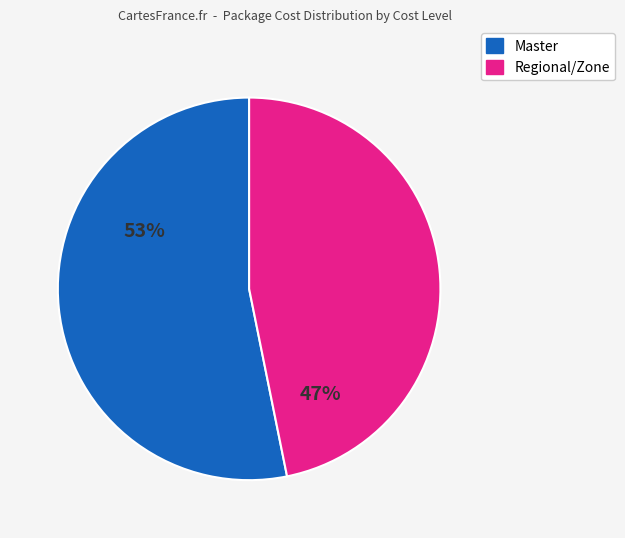

Does any single category account for the majority?

Yes